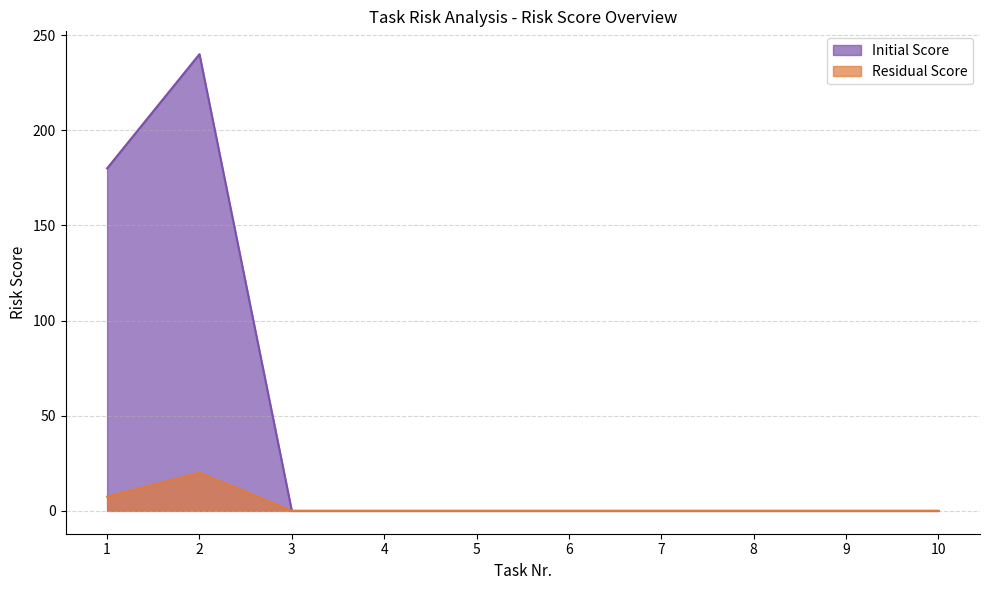

Is it true that Residual Score equals 2.6 at 1?

False